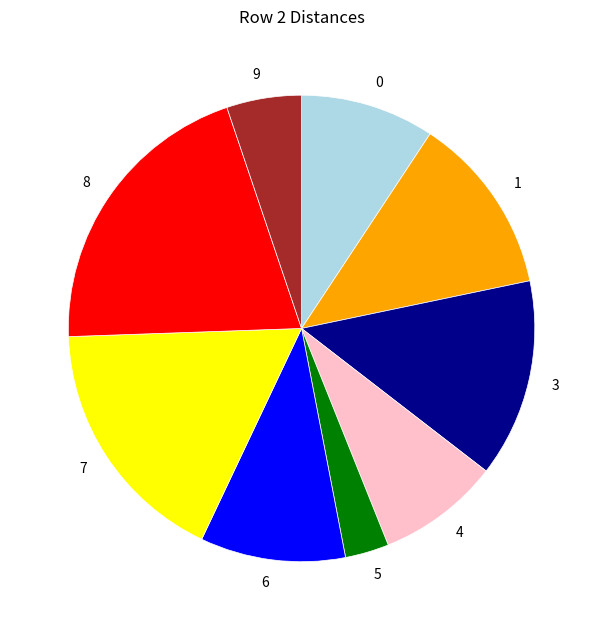

Rank the categories by value from lowest to highest.

5, 9, 4, 0, 6, 1, 3, 7, 8